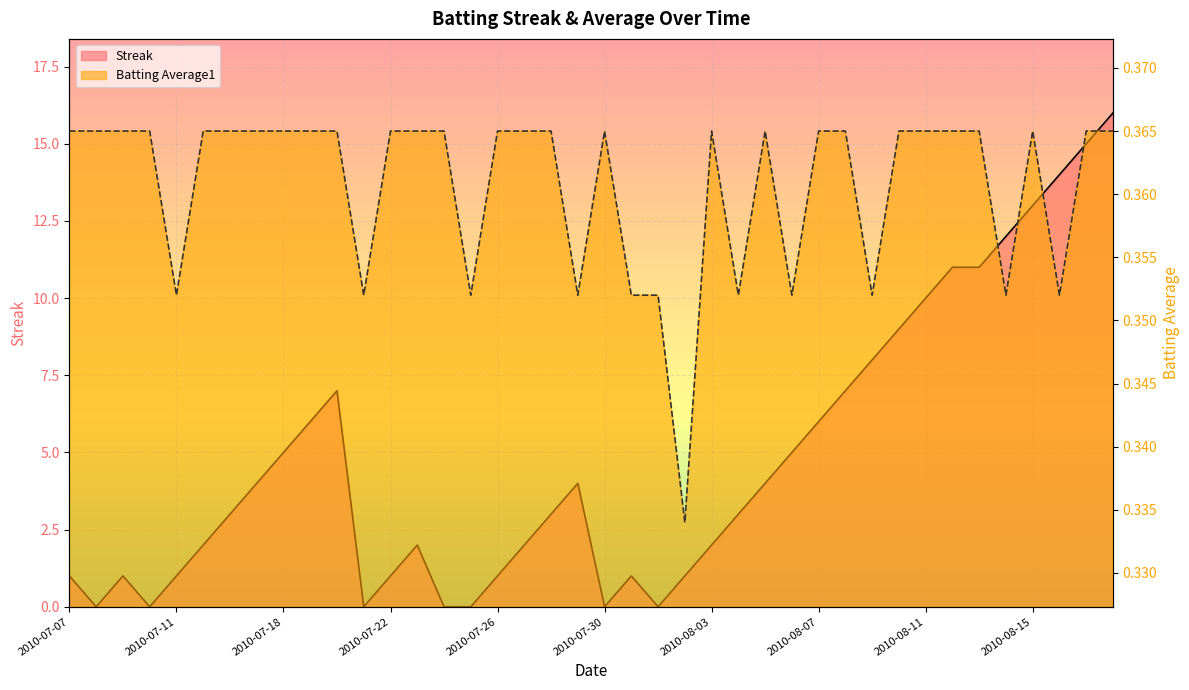

How many series are shown in this chart?

2